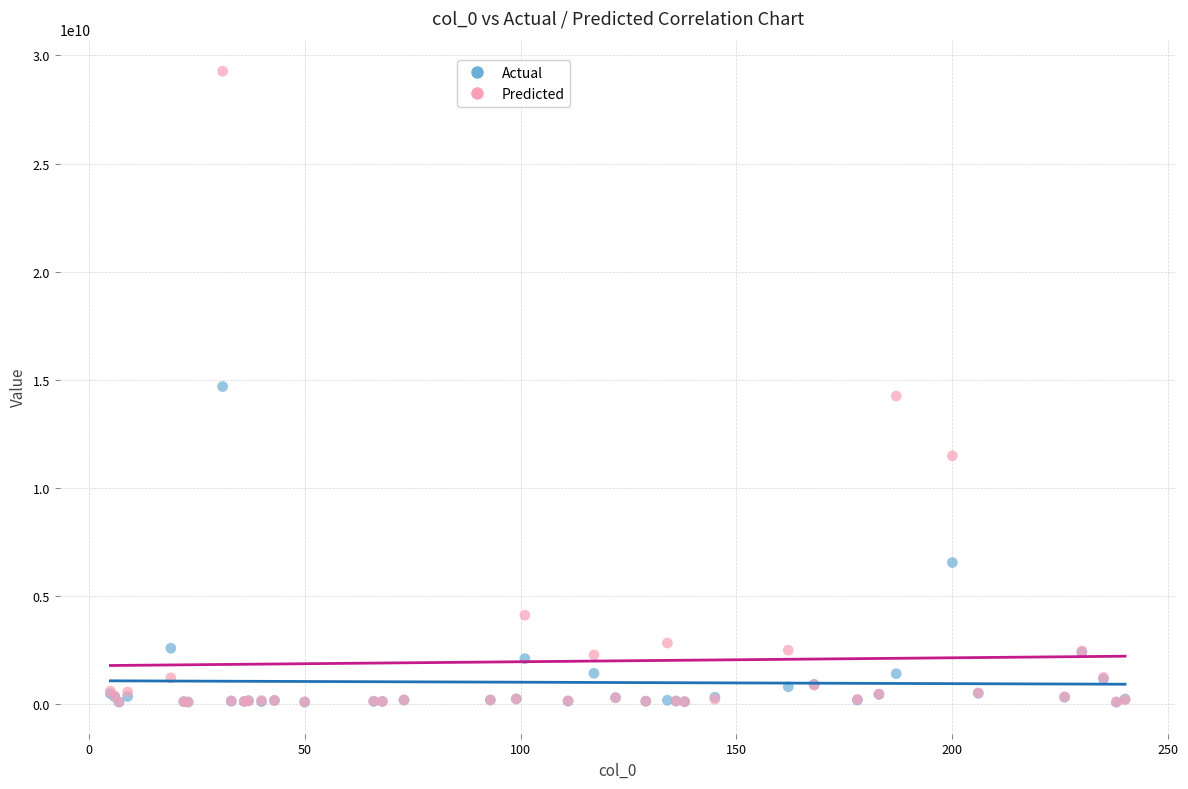

What are all the series names shown in the legend?

Actual, Predicted